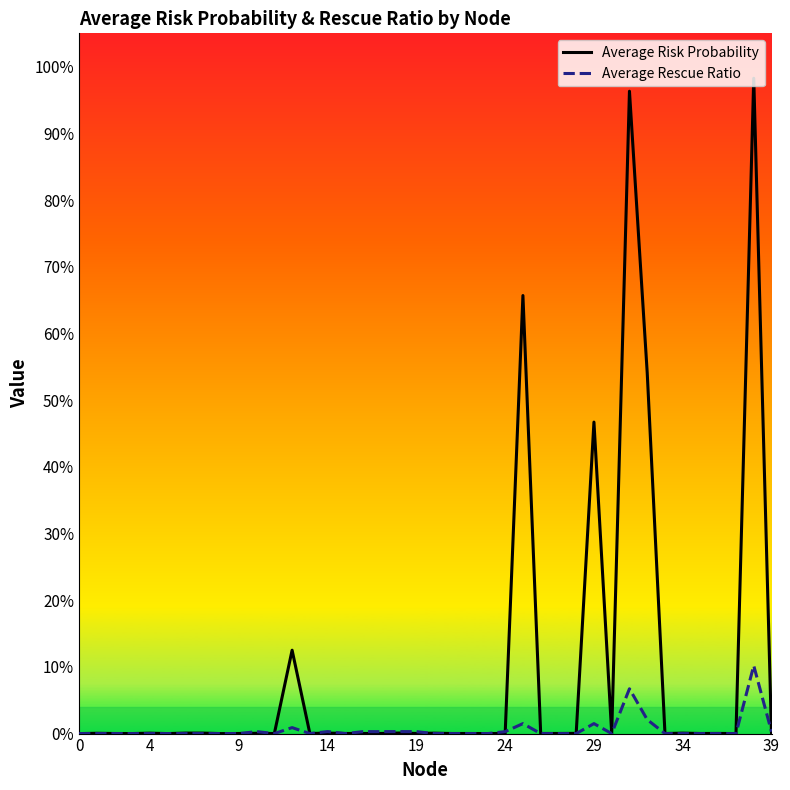

How many intersections are there between Average Risk Probability and Average Rescue Ratio?

9